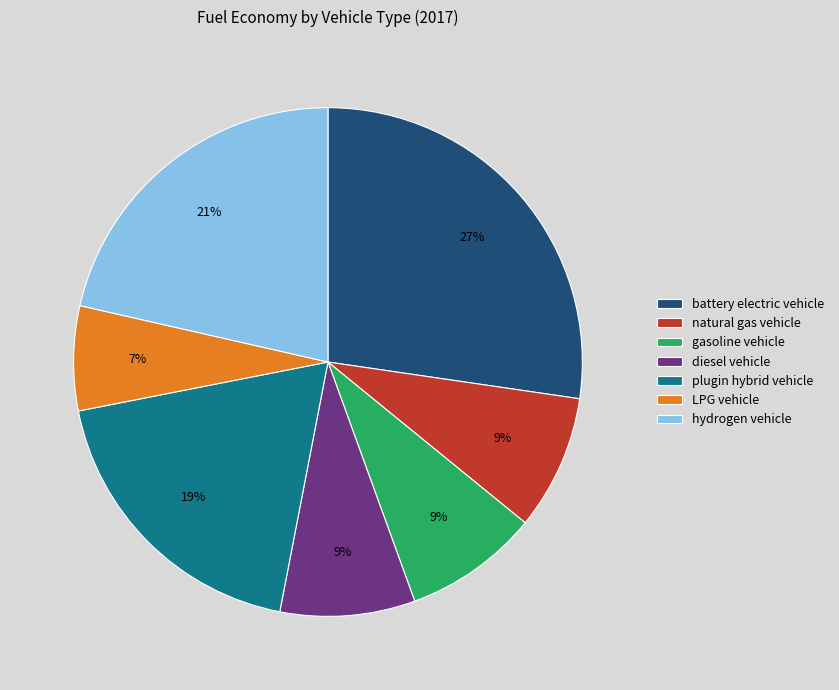

Is it true that diesel vehicle is 9% of the pie?

True